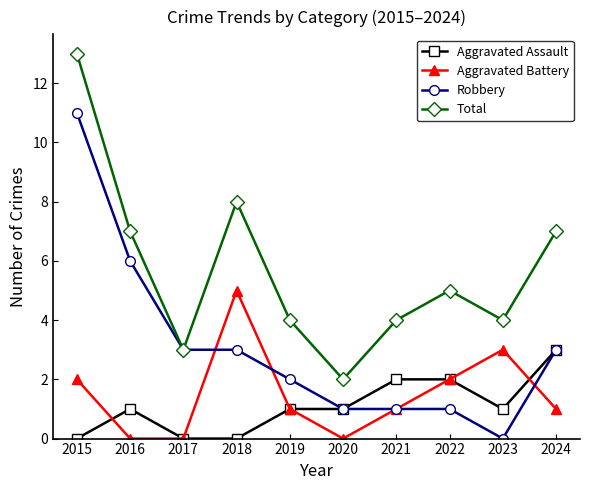

How many lines are shown in the chart?

4